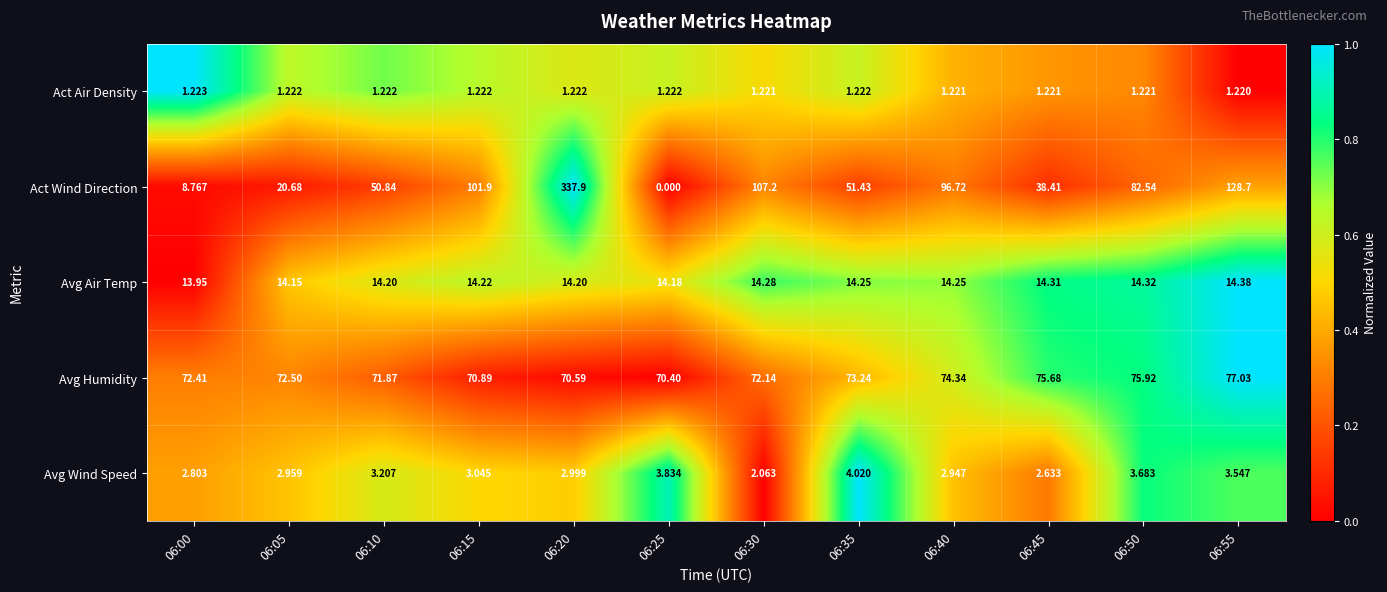

At which category does the chart reach its peak across all series?

06:20